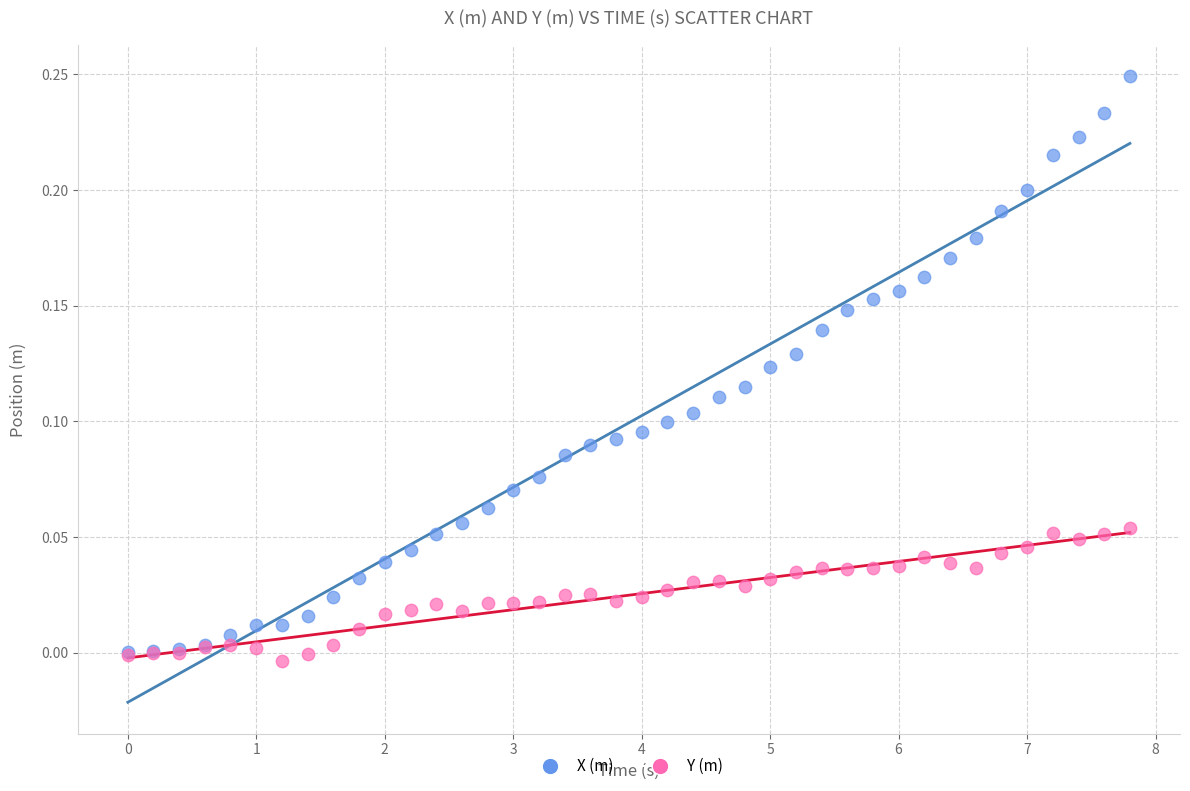

Which series has the widest spread of Y values?

X (m)